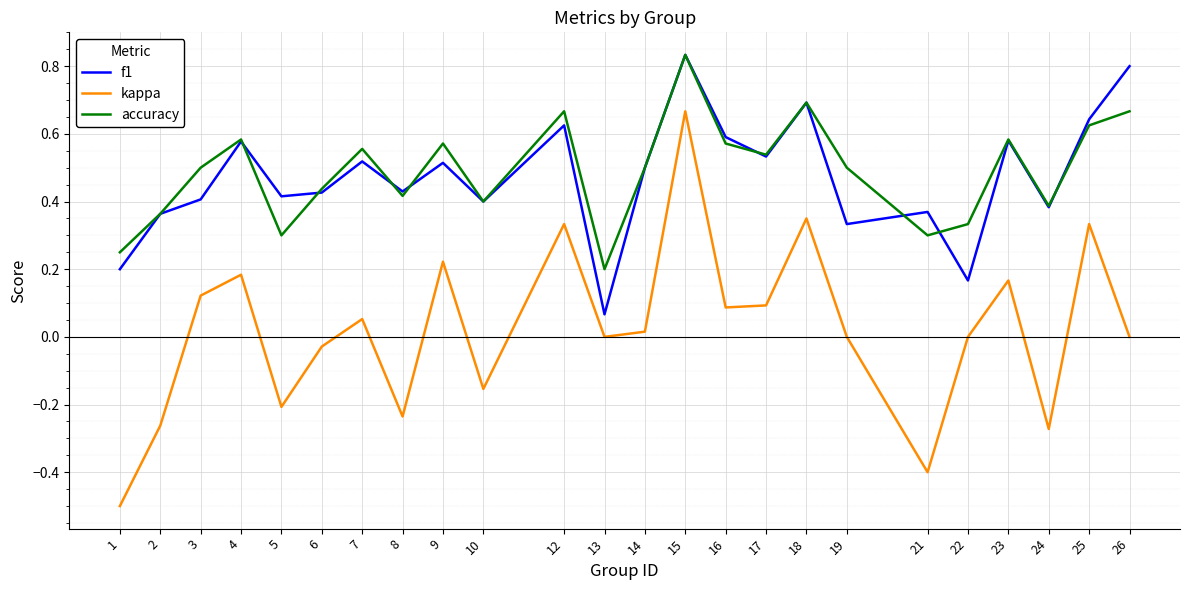

True or false: kappa has more than 2 points higher than both neighbors.

True